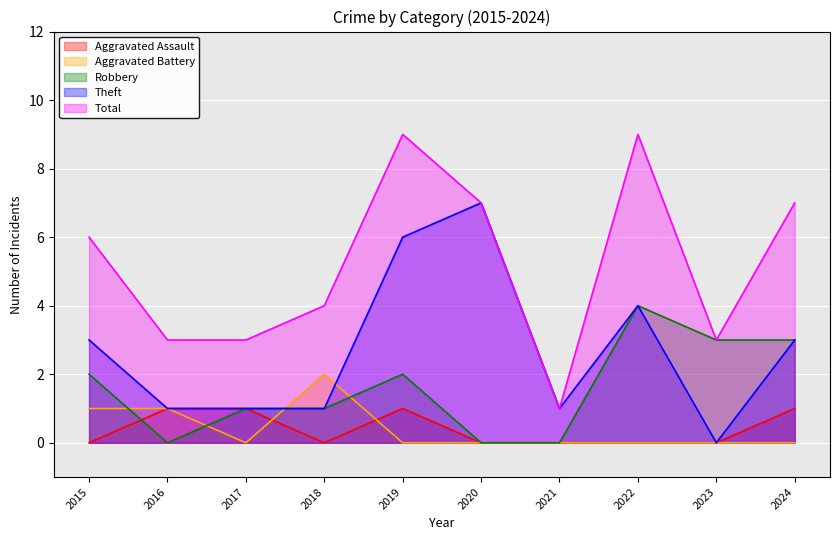

The value of Total at 2022 is 12. True or false?

False